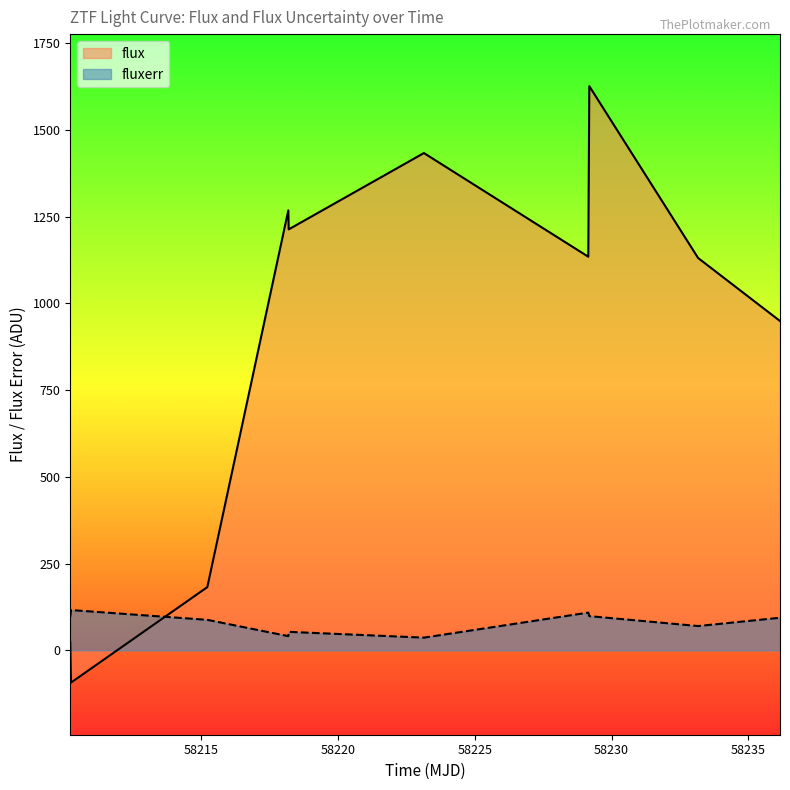

Where does the fluxerr series first go above 93?

58210.21692130016